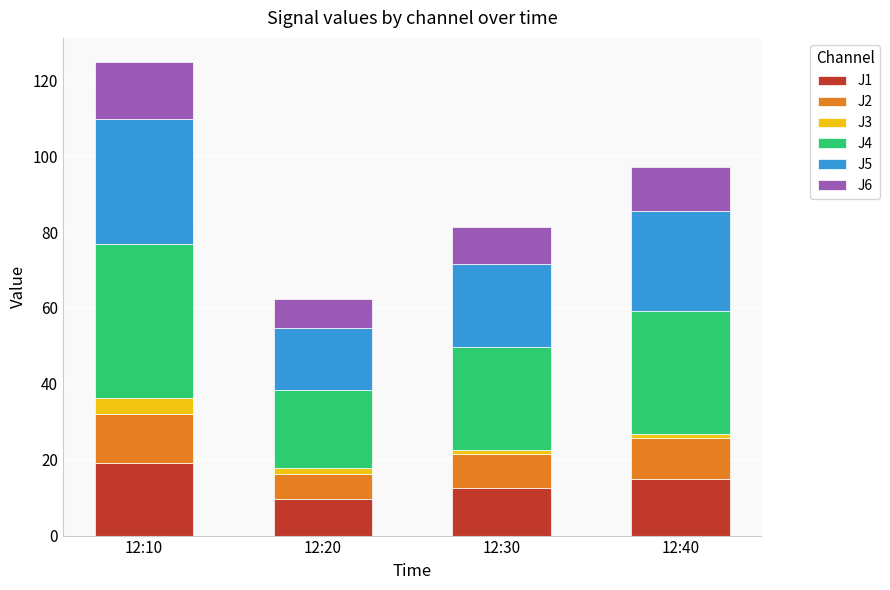

At which category is the sum across all series the highest?

12:10